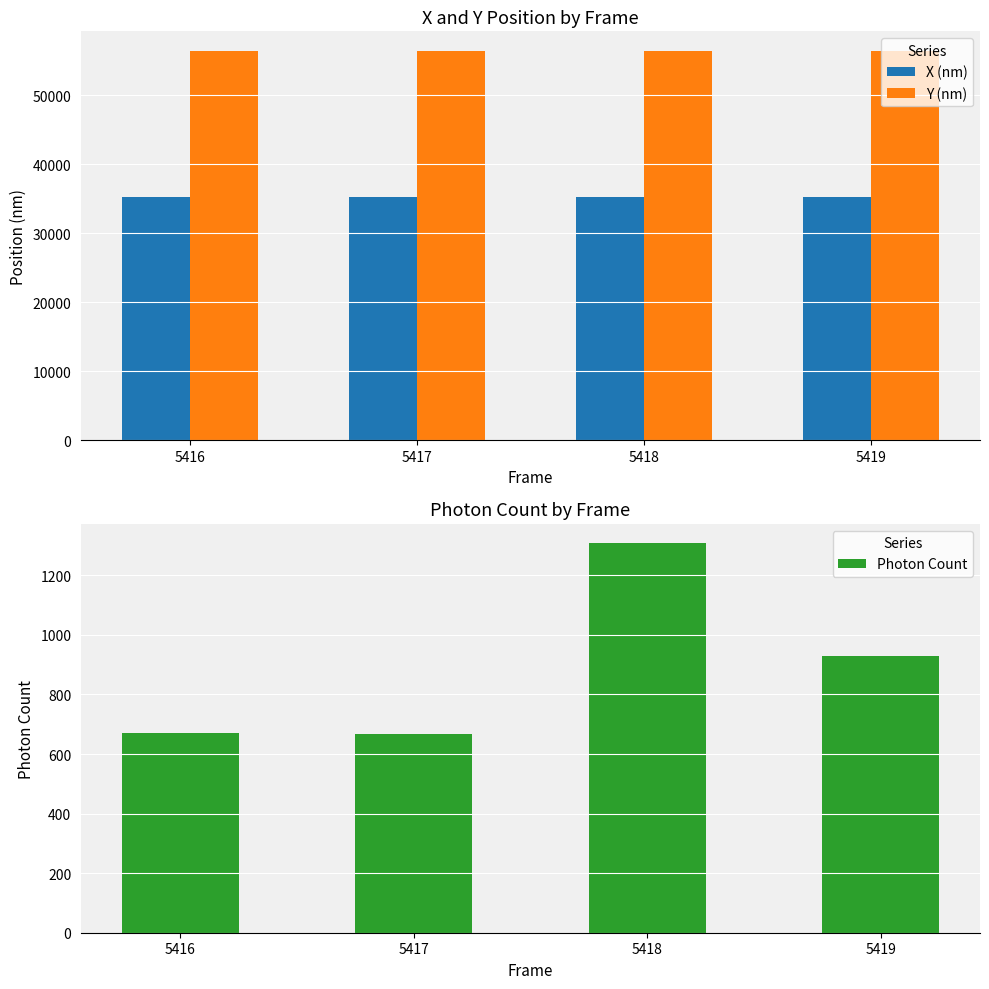

Which category has the highest value across all series?

5419